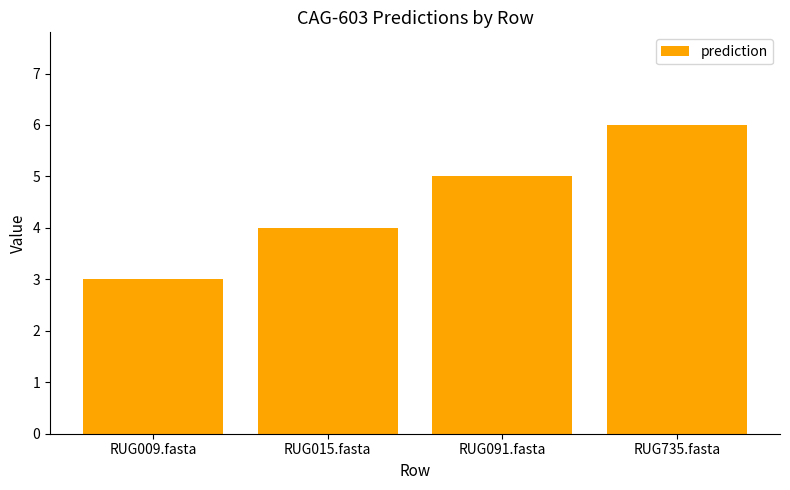

What is the ratio of the value at RUG091.fasta to the value at RUG735.fasta?

0.8